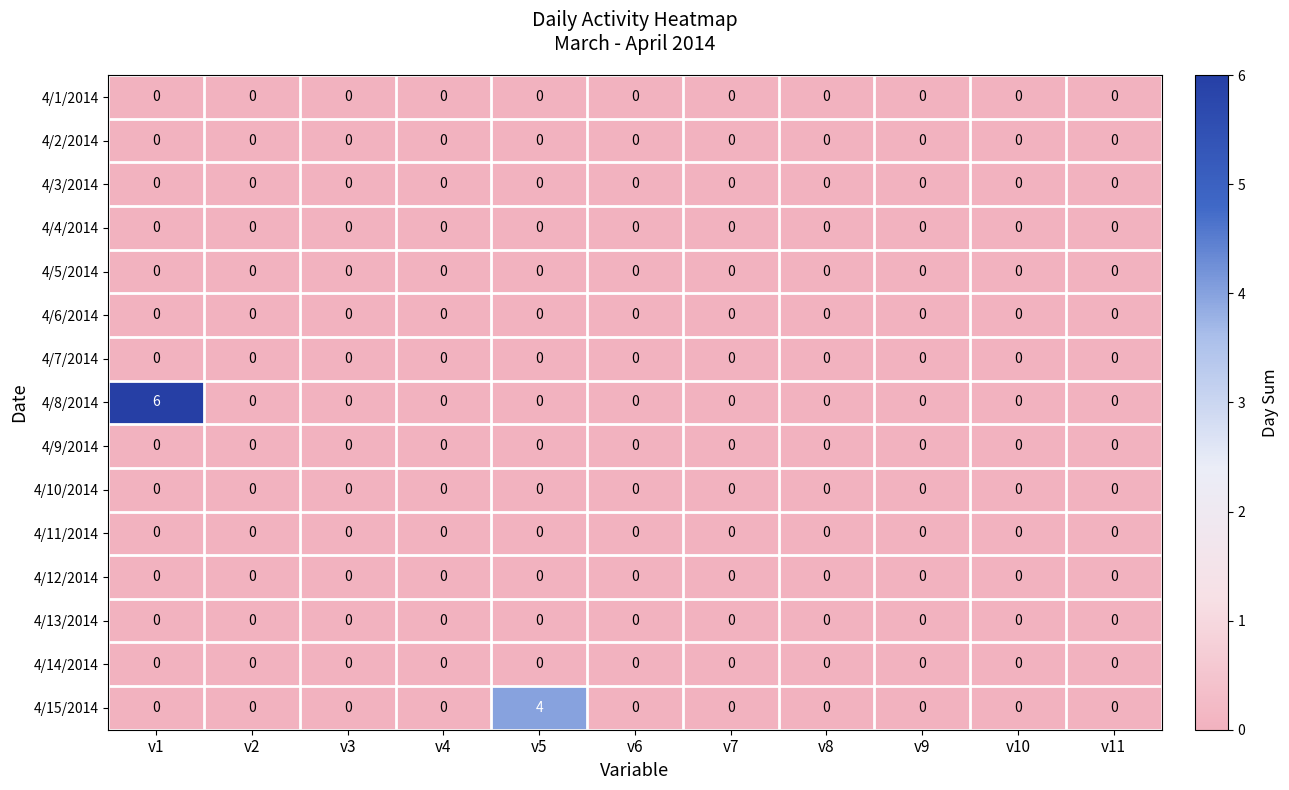

Which series has the widest spread of values?

4/8/2014